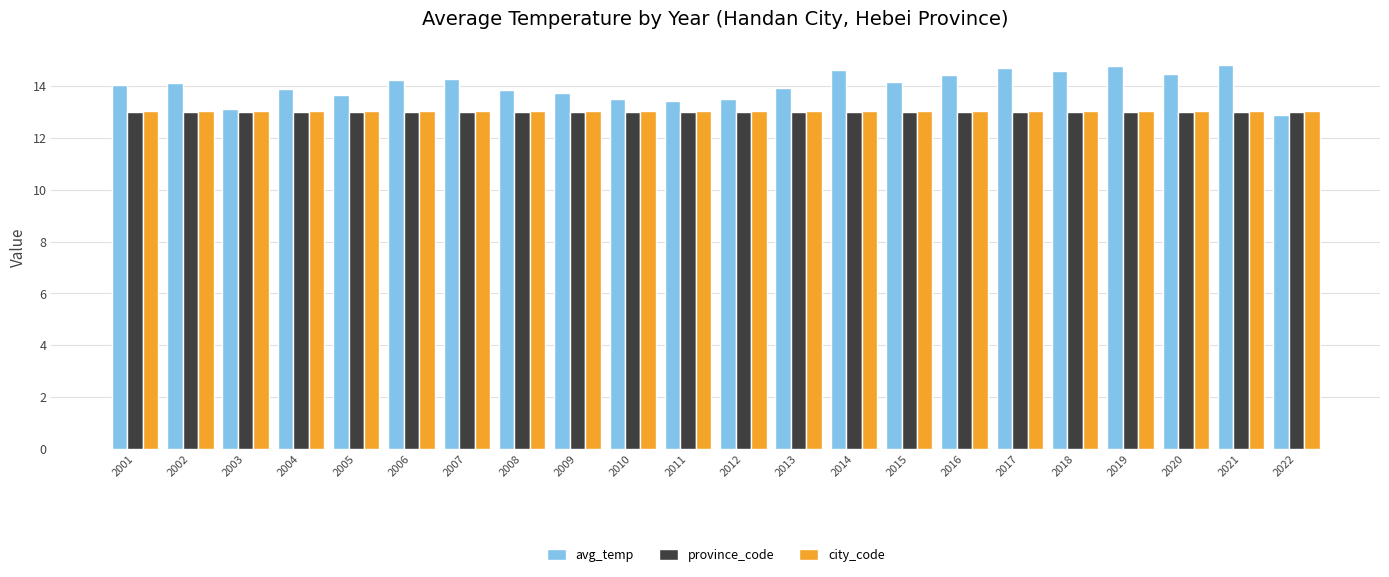

What is the maximum value shown in the chart?

14.8